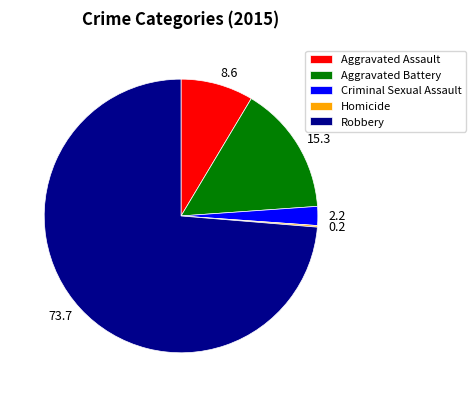

True or false: 15.3 accounts for 24% of the total.

False